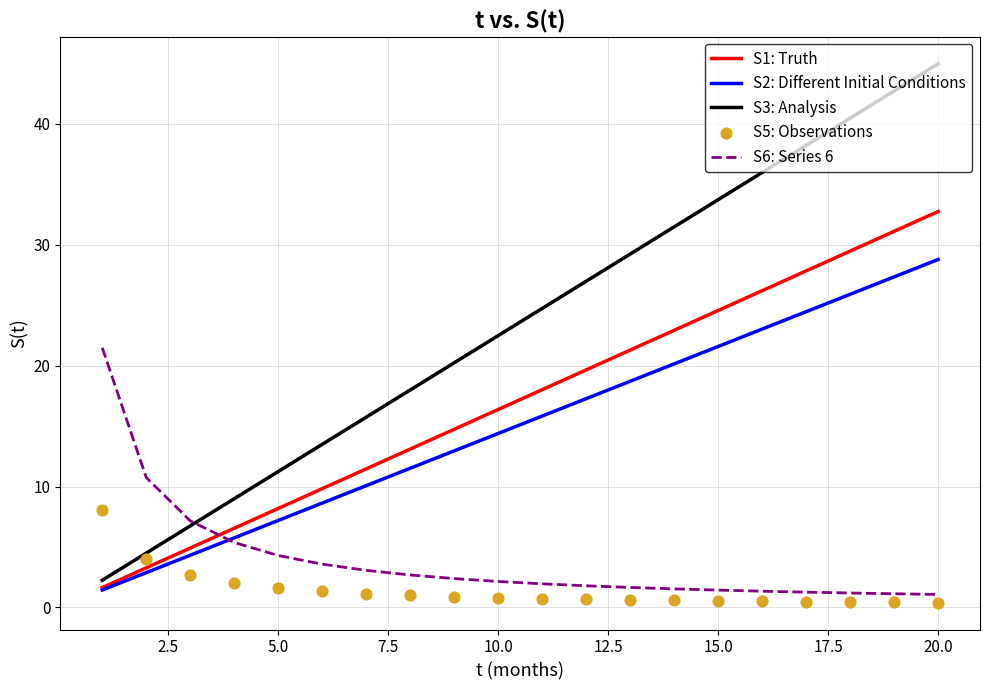

The S1: Truth series shows 12.4 at 15.0. True or false?

False